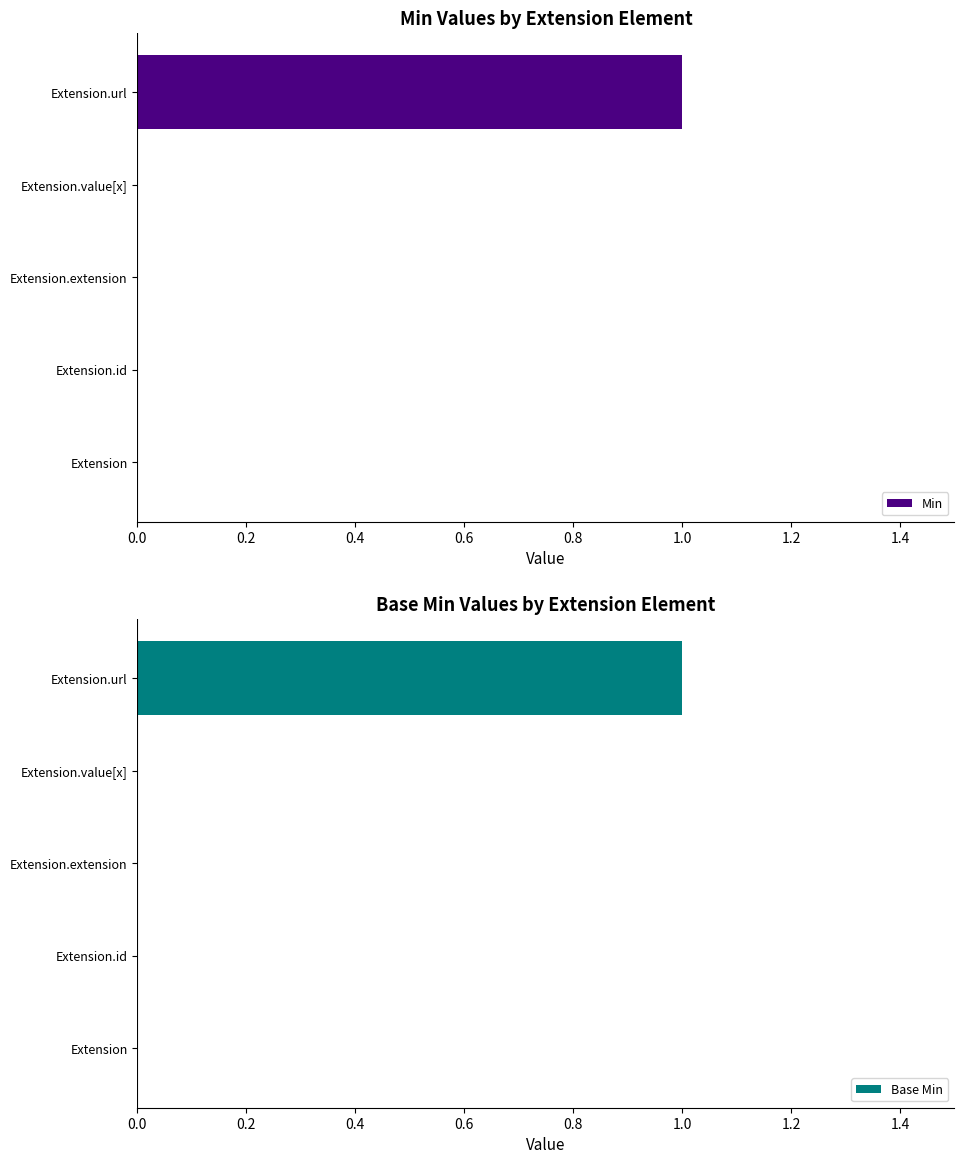

At how many categories does at least one series exceed 0?

1